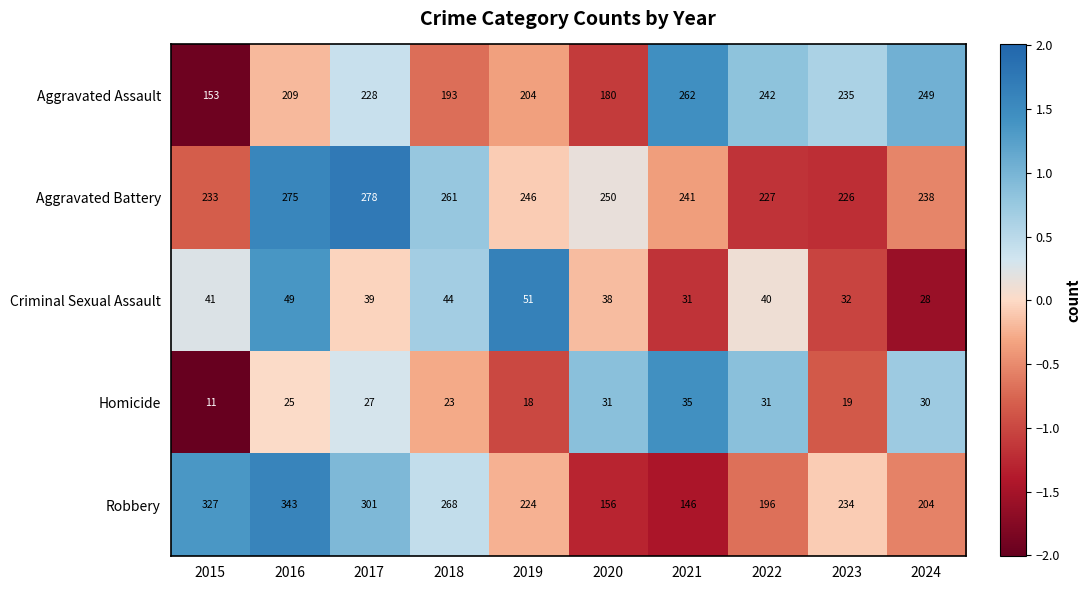

Is it true that Homicide equals 45 at 2016?

False